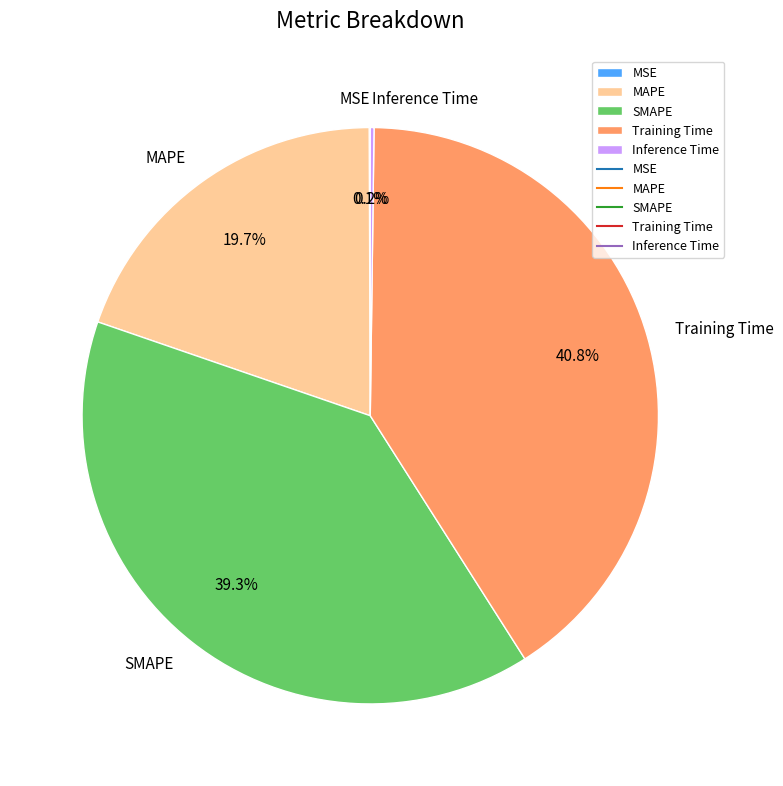

What is the ratio of the value at SMAPE to the value at MAPE?

2.0